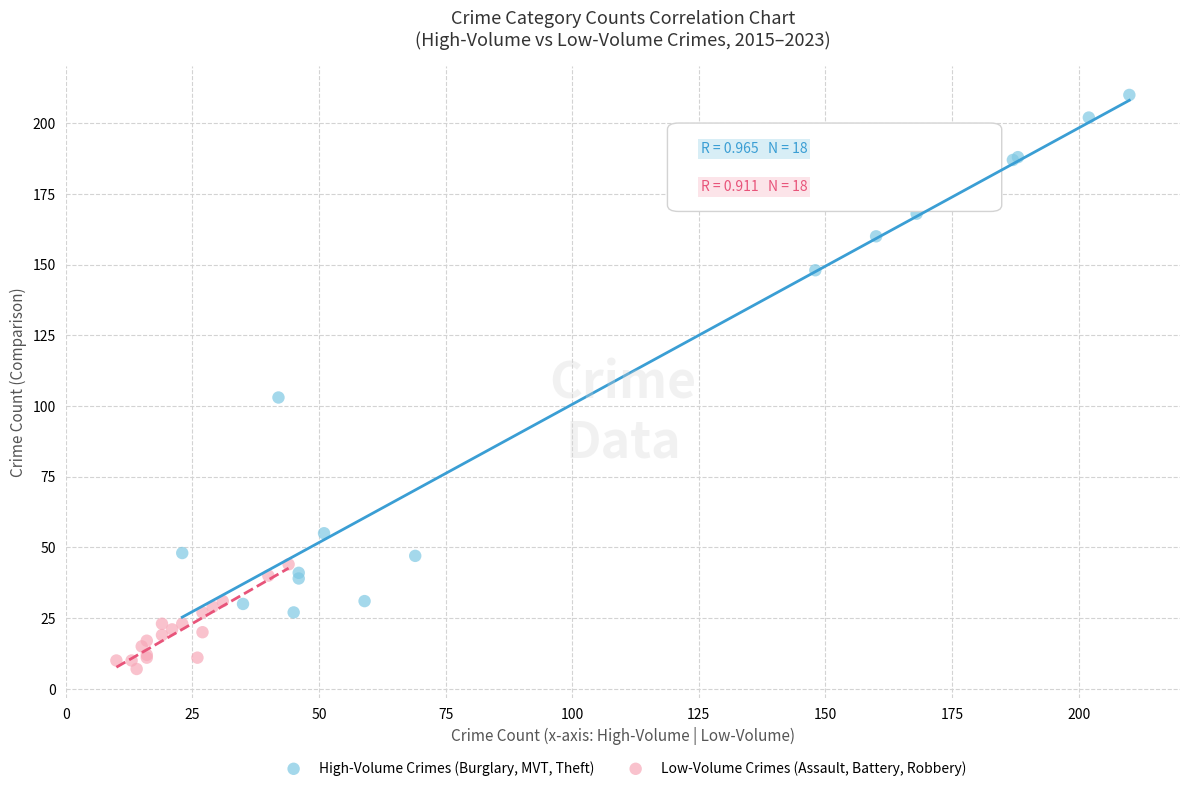

Which series reaches the minimum Y coordinate?

Low-Volume Crimes (Assault, Battery, Robbery)